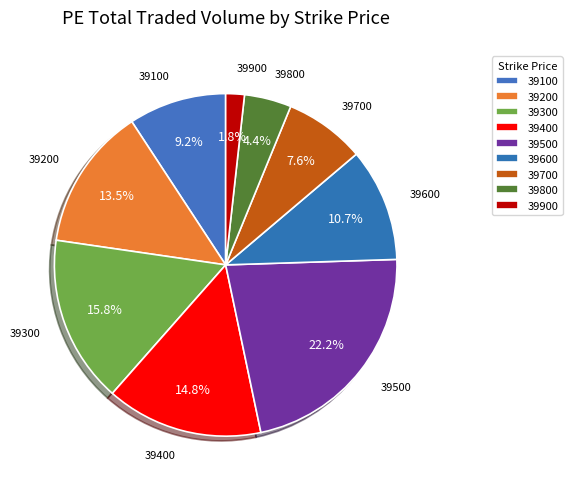

To the nearest percent, what portion does 39400 represent?

15%